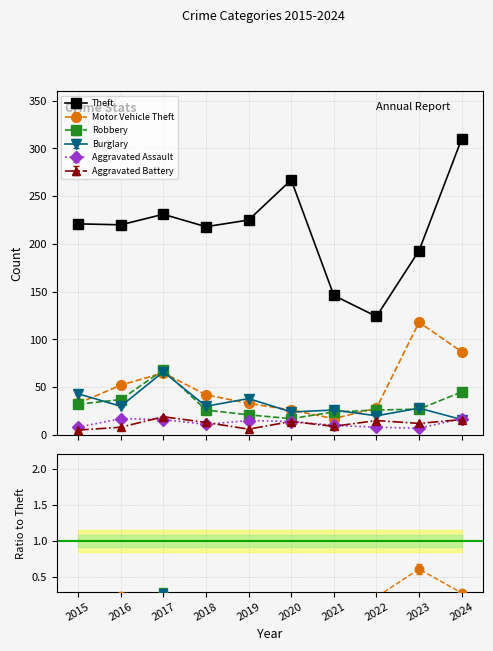

What is the value of the Aggravated Assault point at the 3rd from the left?

16